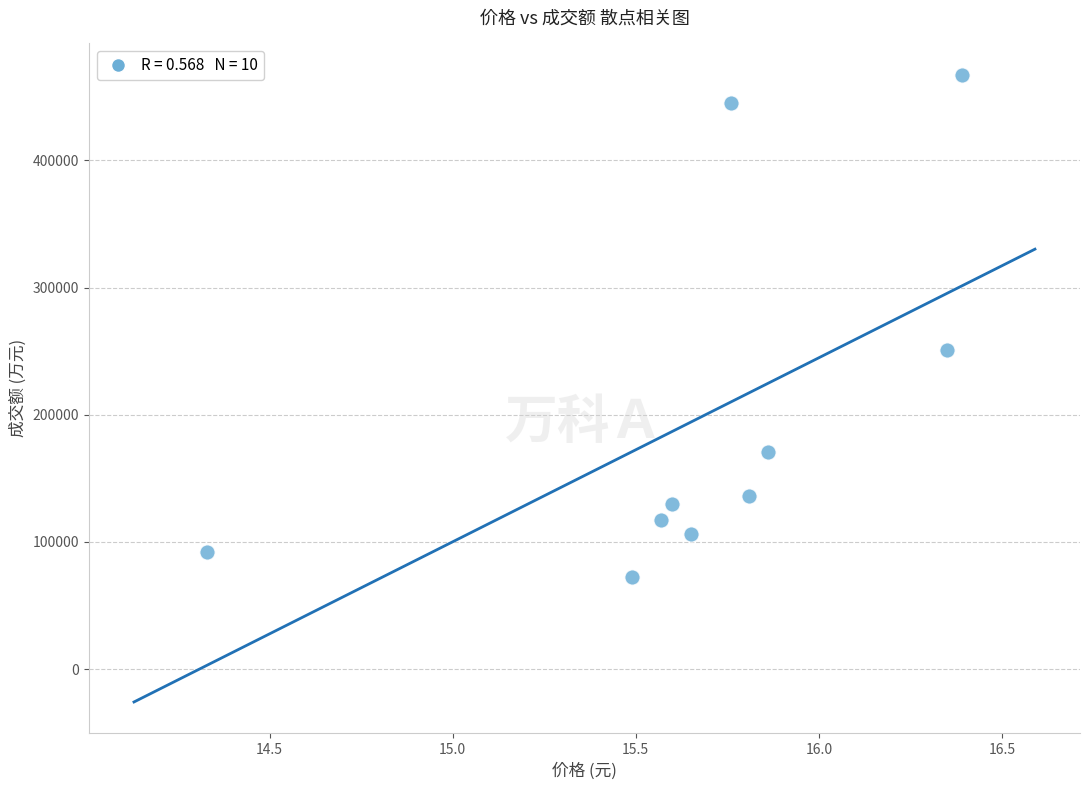

What Y value in the scatter plot is closest to 269955?

251154